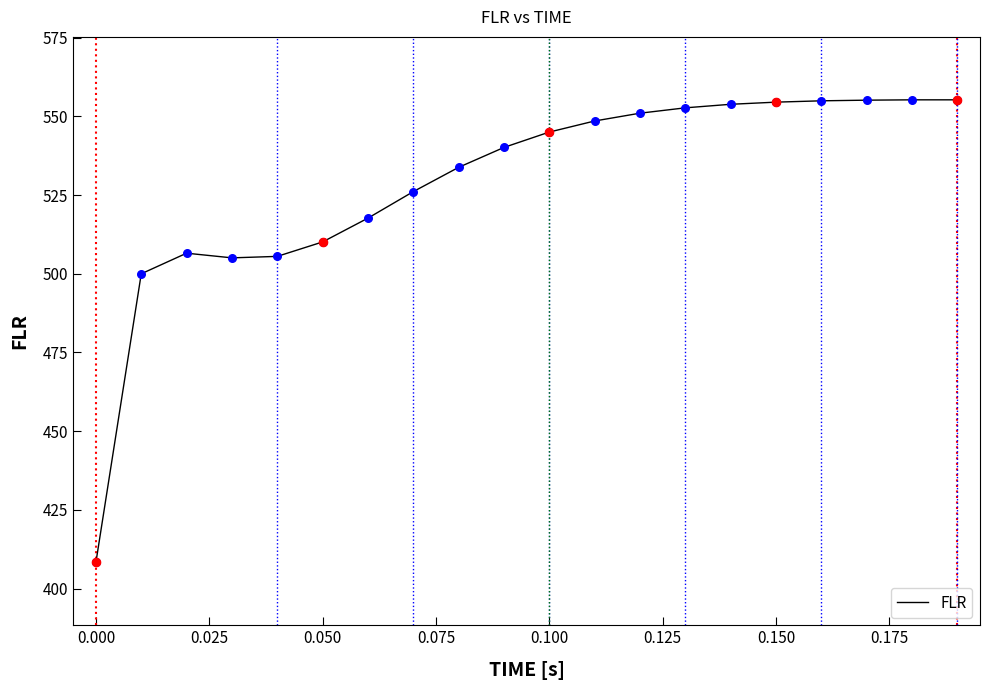

What is the smallest value displayed?

408.3